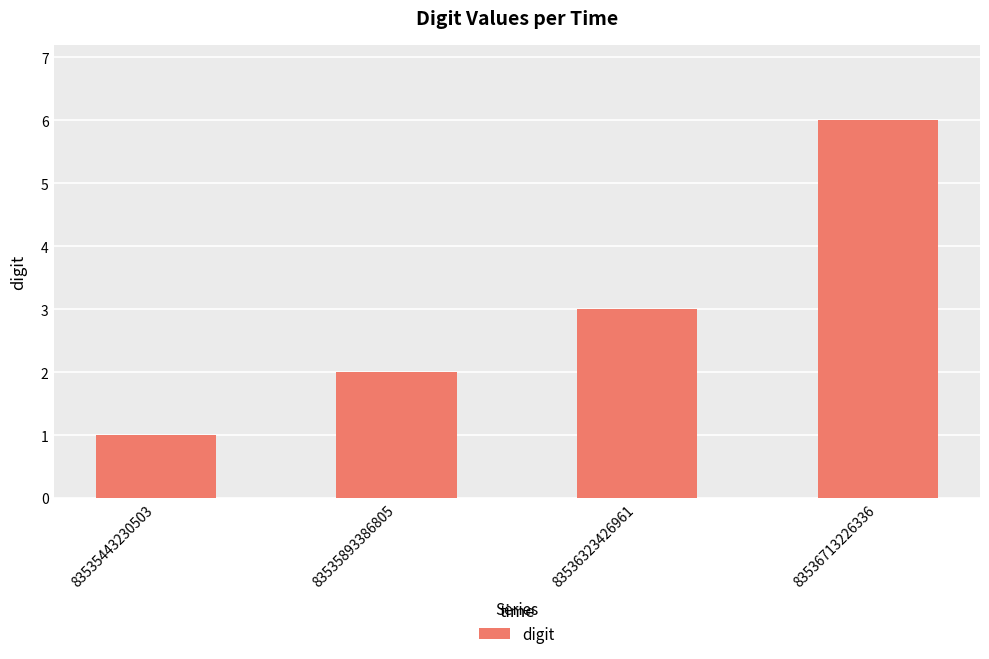

Does the chart contain stacked bars?

No